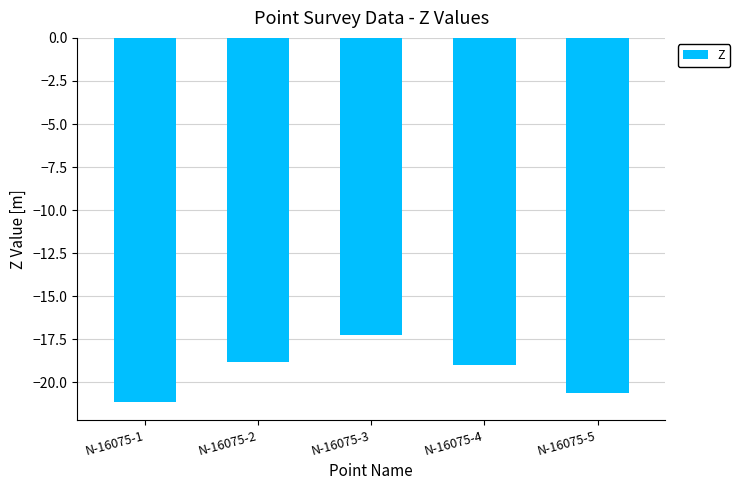

Read the value at N-16075-5.

-20.6